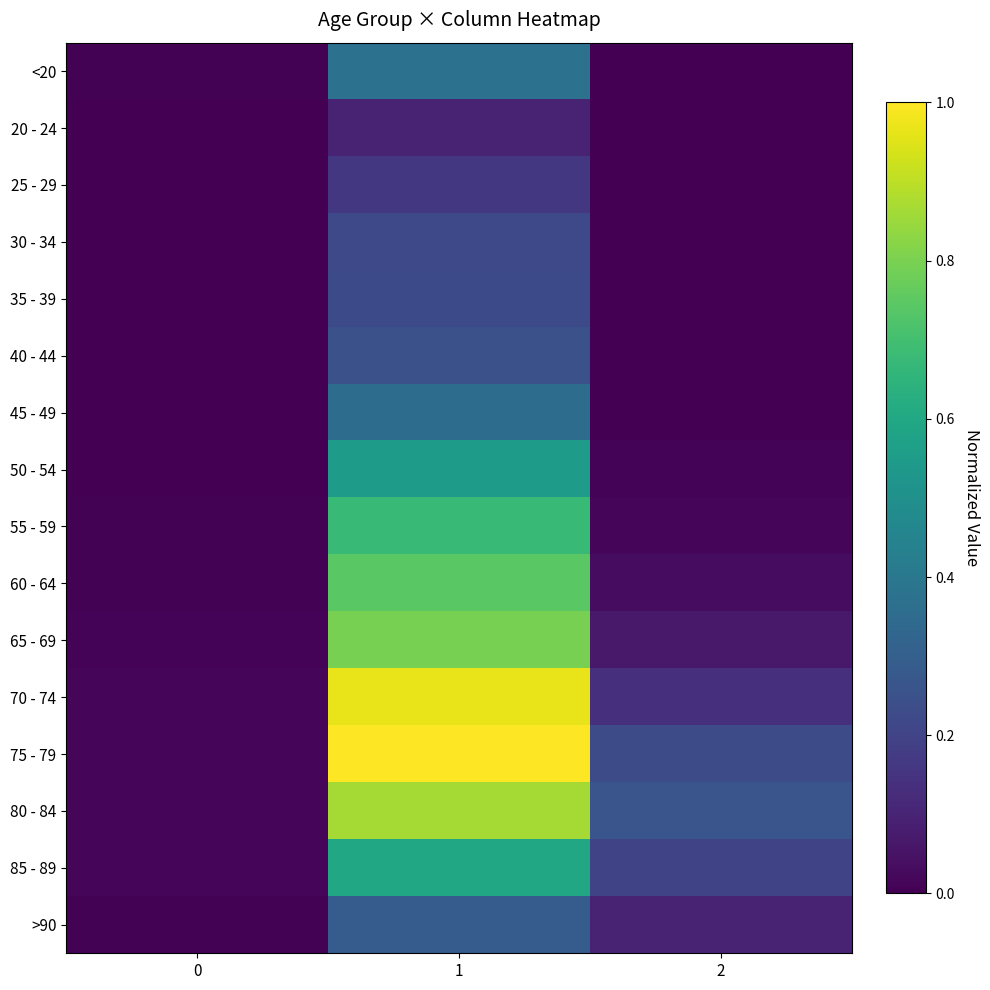

How many series are shown in this chart?

16